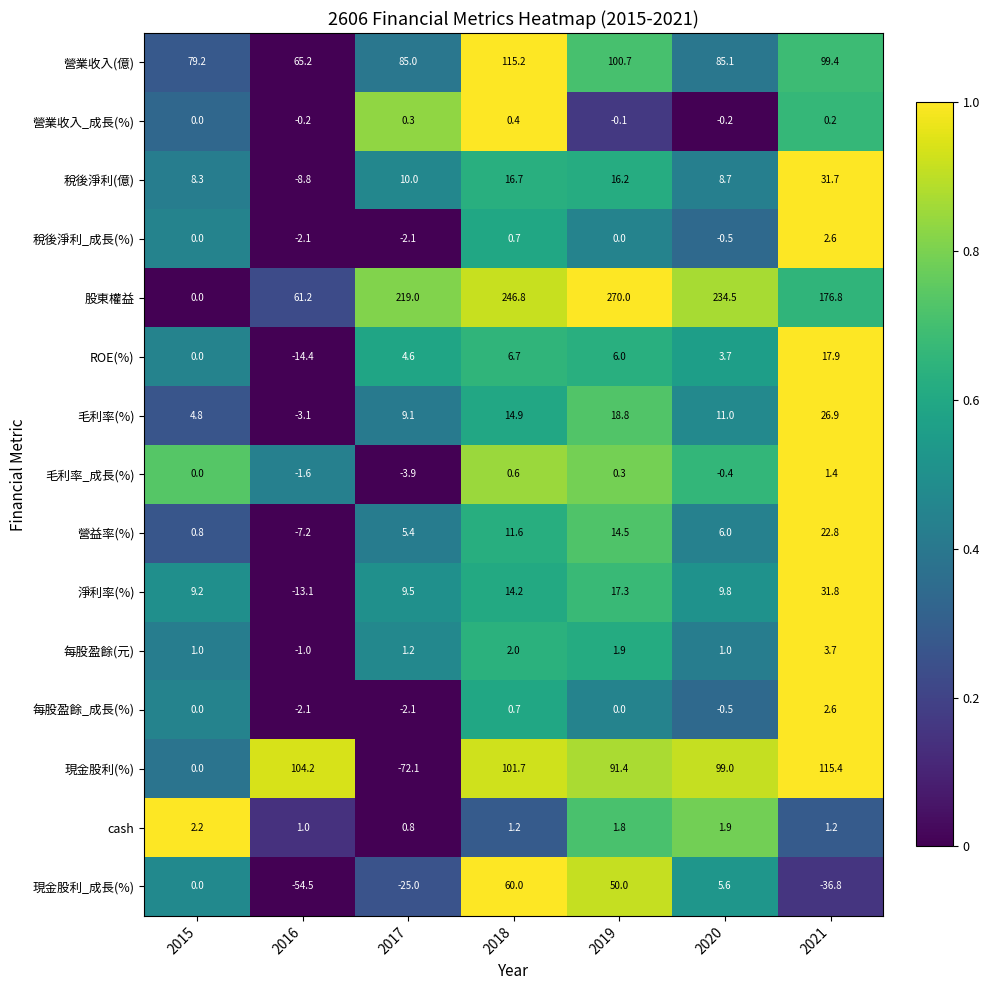

Rank the categories by 營業收入(億) value from lowest to highest.

2016, 2015, 2017, 2020, 2021, 2019, 2018